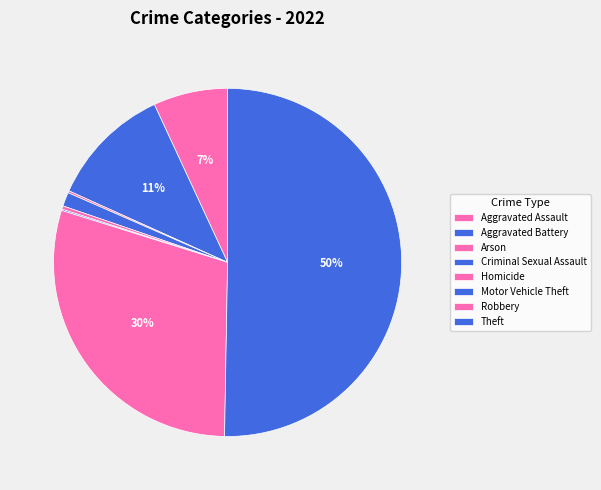

What is the change in value from Criminal Sexual Assault to Robbery?

+458